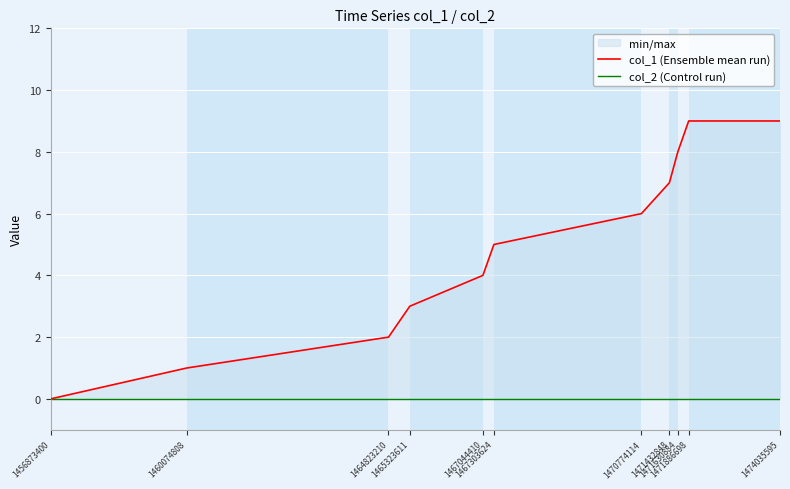

How many col_1 (Ensemble mean run) values are between 2 and 8?

7